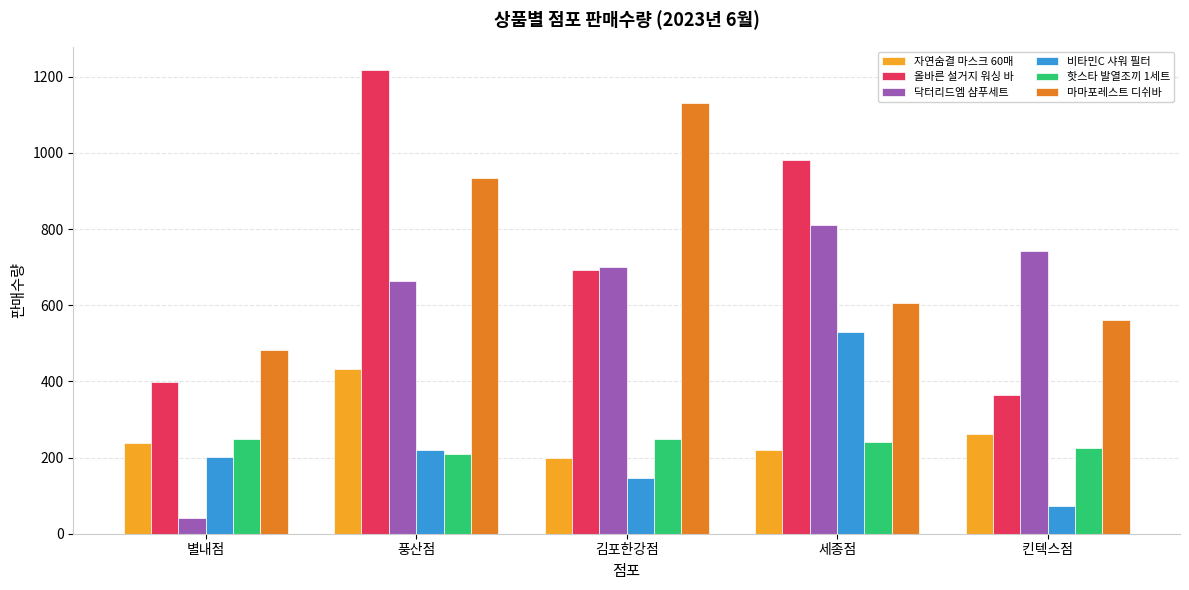

What position from the left is 별내점?

1